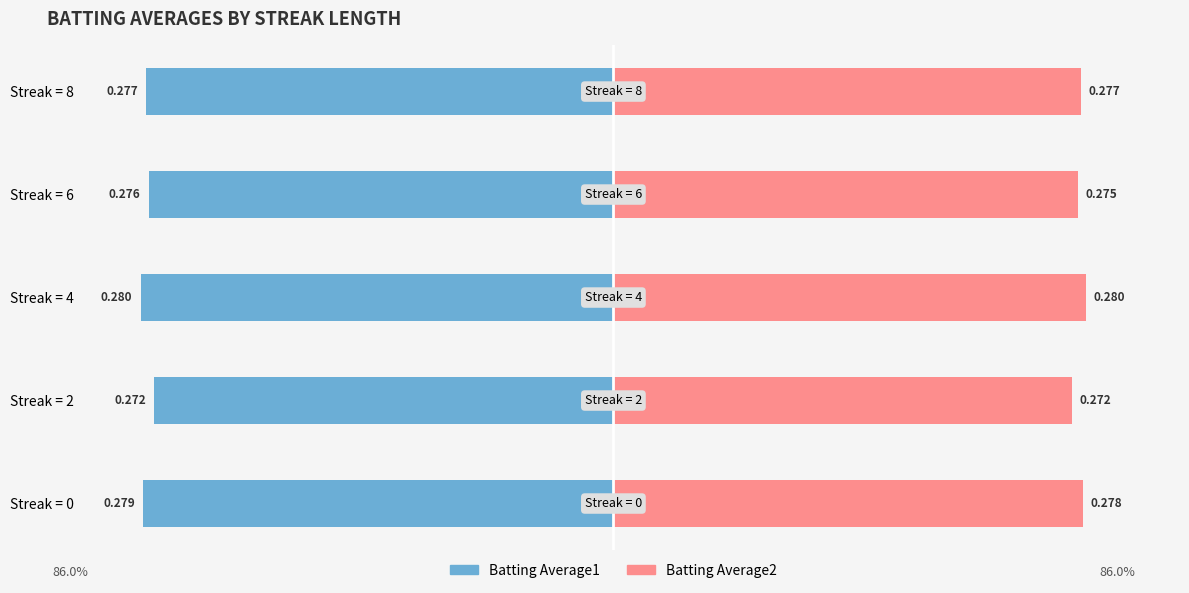

Is the value of Batting Average1 at Streak = 4 greater than the value of Batting Average2 at Streak = 8?

No